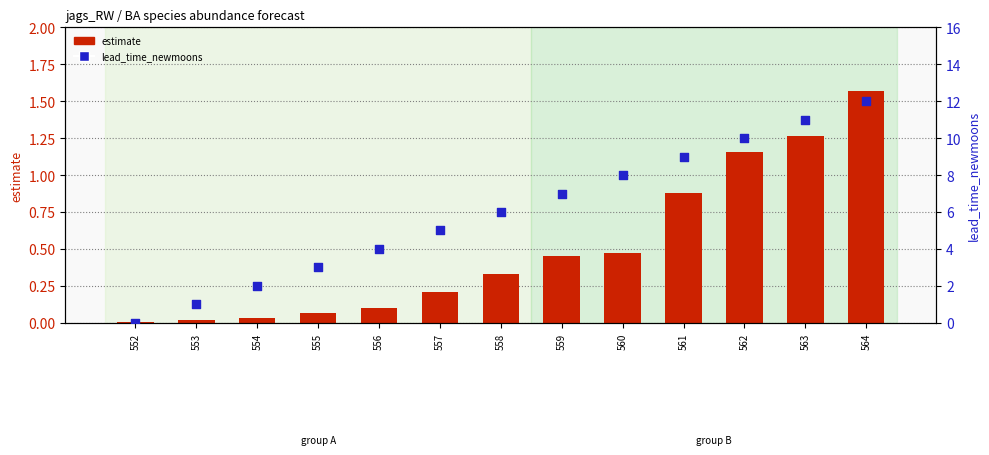

Is the value of estimate at 559 greater than the value of lead_time_newmoons at 552?

Yes